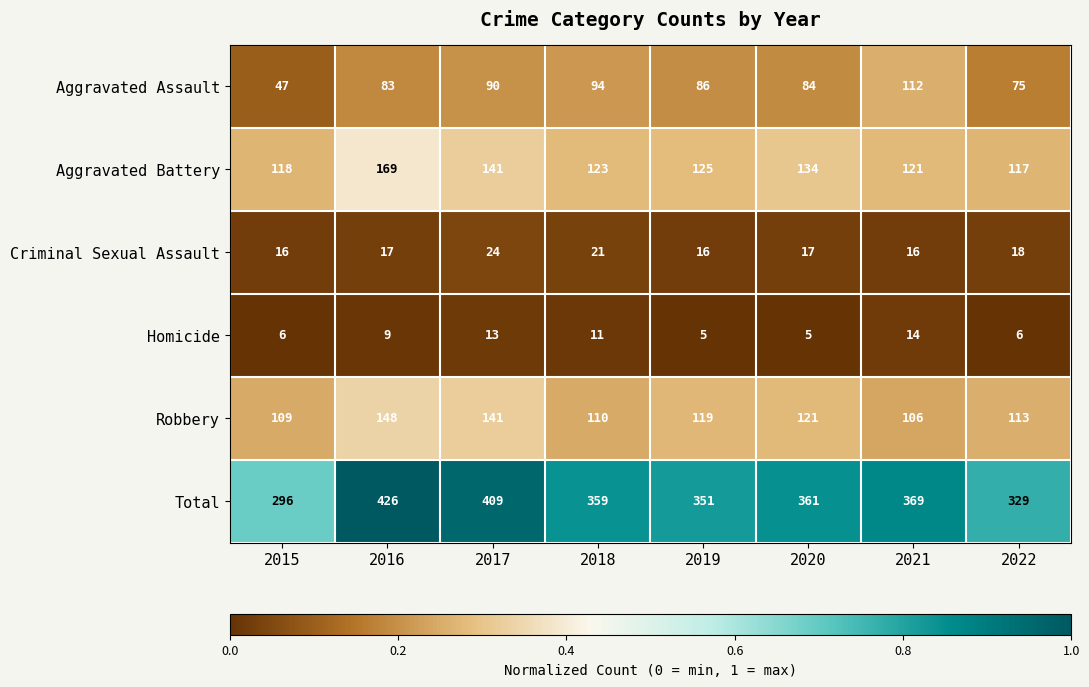

Which series has the largest total across all categories?

Total